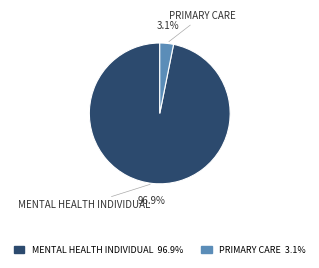

To the nearest percent, what is the difference between the largest and smallest slice percentages?

94%